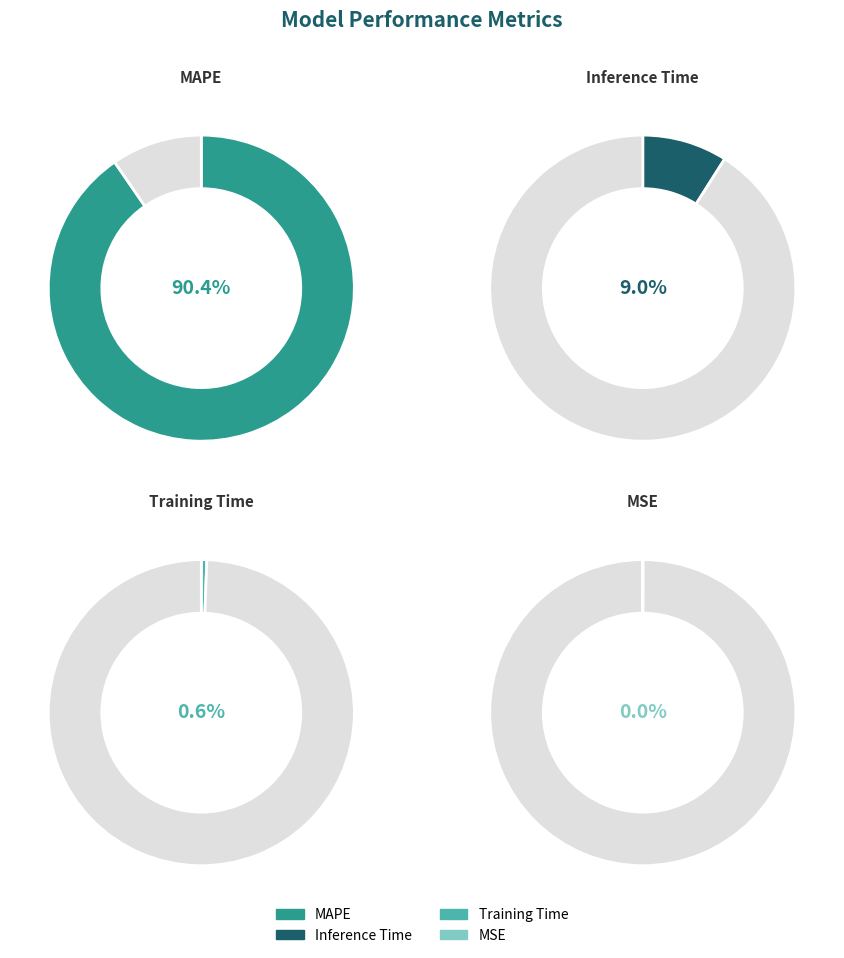

What percentage do Inference Time and MAPE together represent?

99.4%